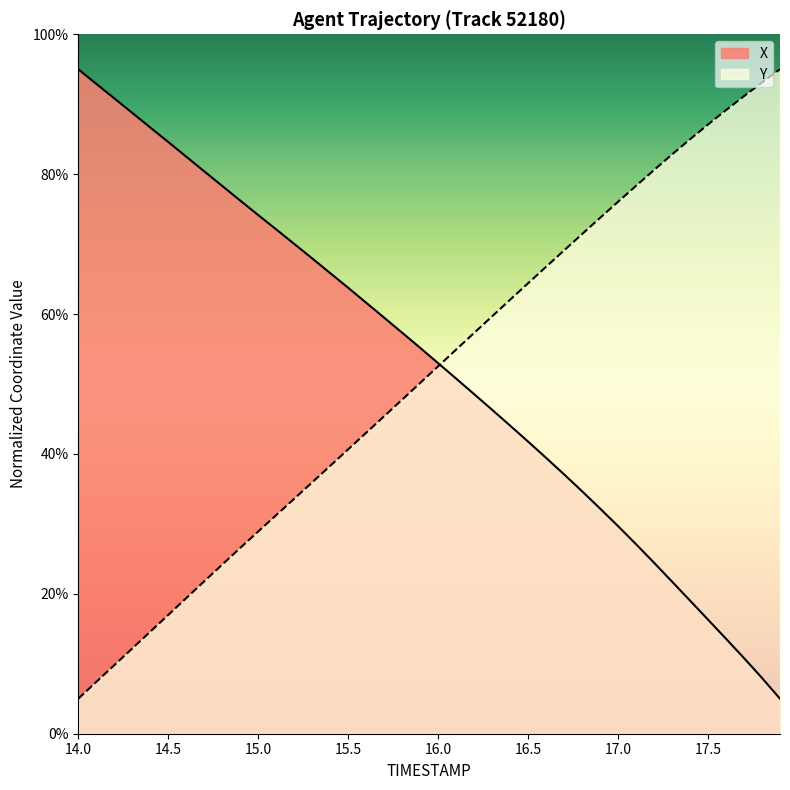

What is the lowest value of the X series?

5.0